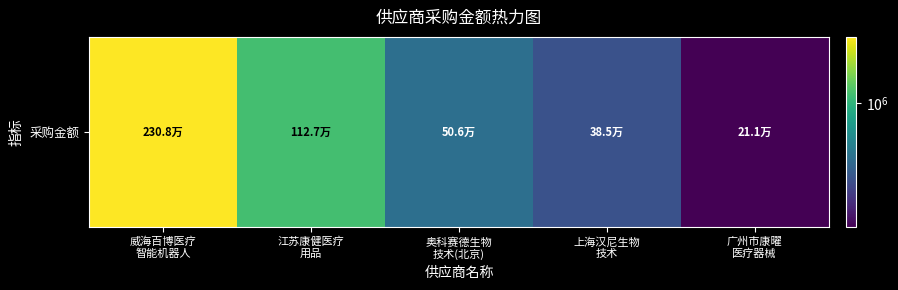

Approximately how many times larger is the value at 上海汉尼生物
技术 compared to 奥科赛德生物
技术(北京)?

0.8